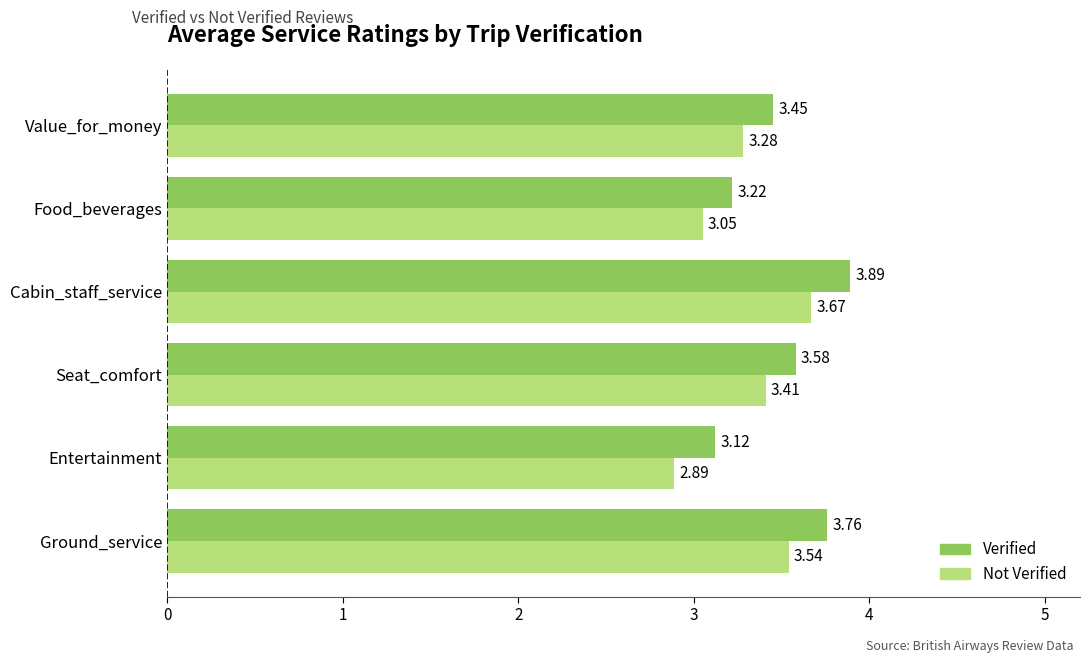

Which series has the widest spread of values?

Not Verified